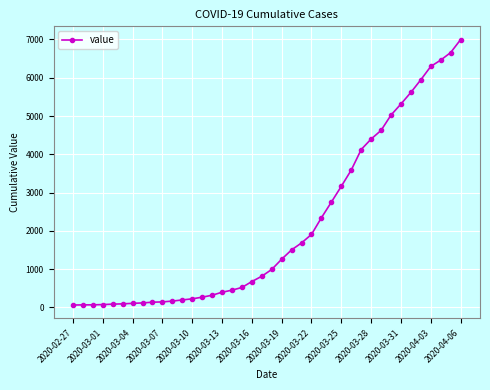

What is the difference between the maximum and minimum values?

6931